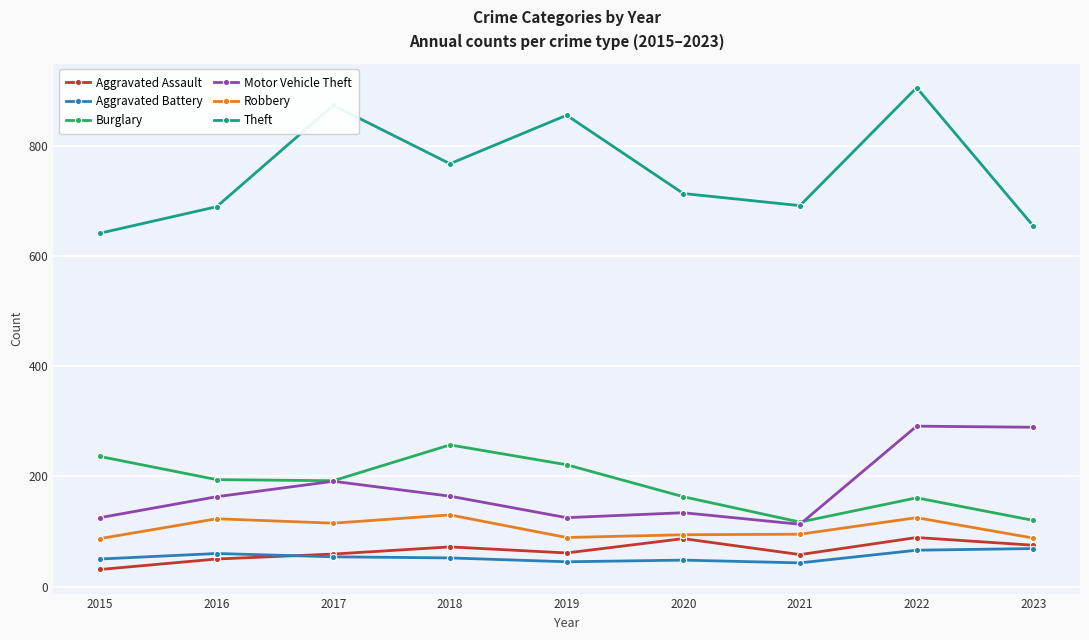

At which category is the sum across all series the highest?

2022